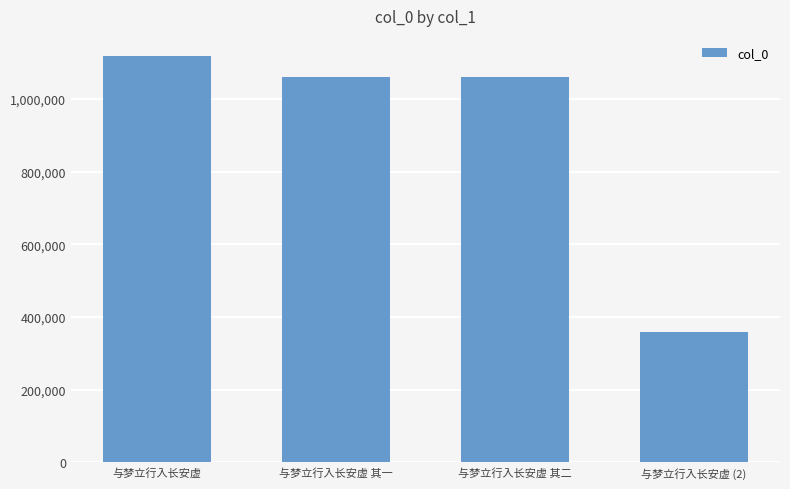

How many bars are there in total?

4